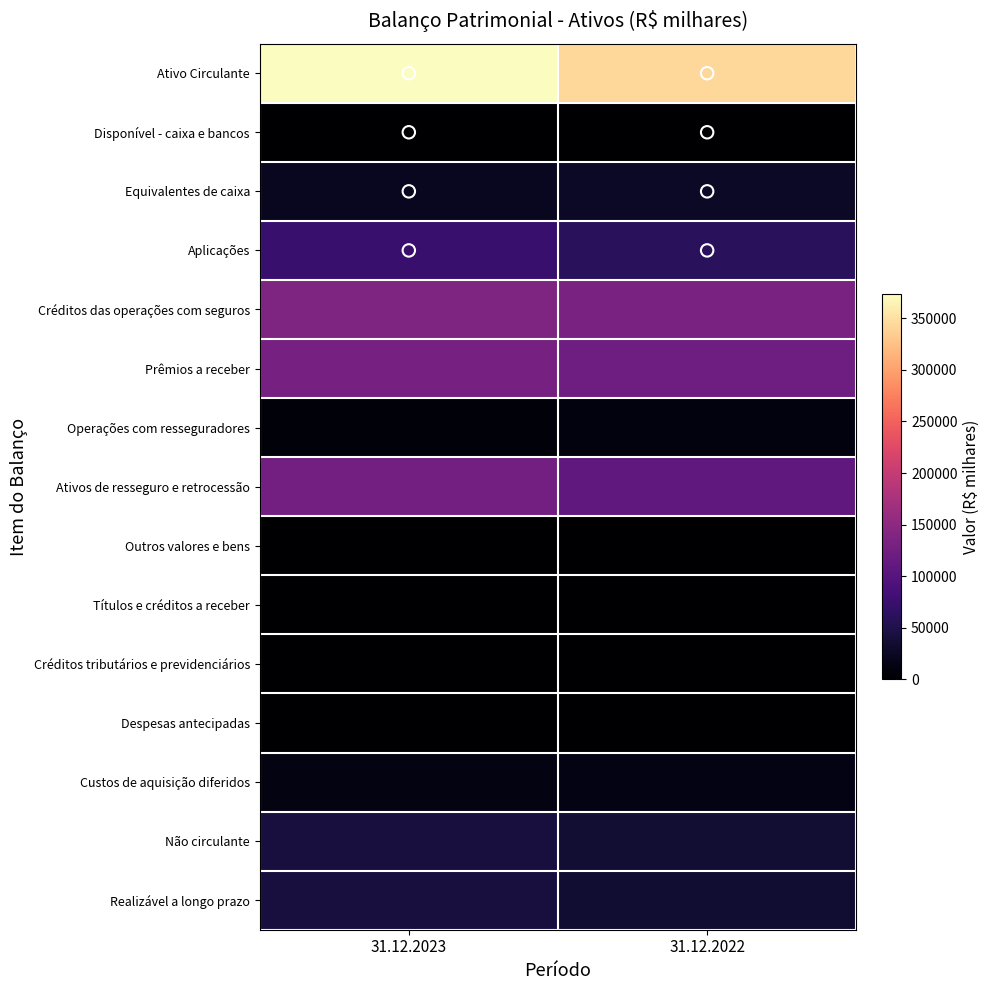

At which category does the chart reach its minimum across all series?

31.12.2023